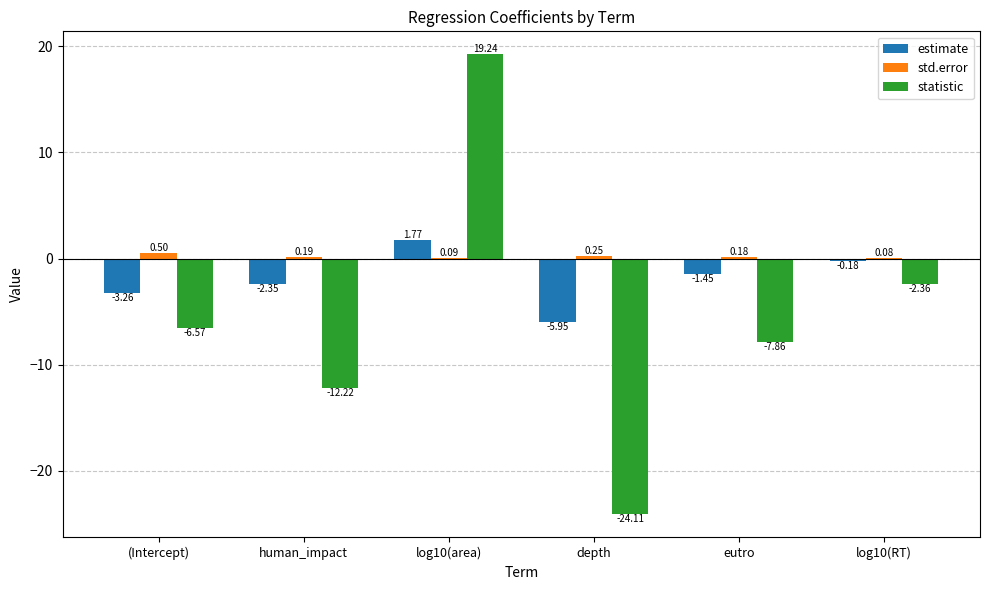

At which category is the sum across all series the highest?

log10(area)